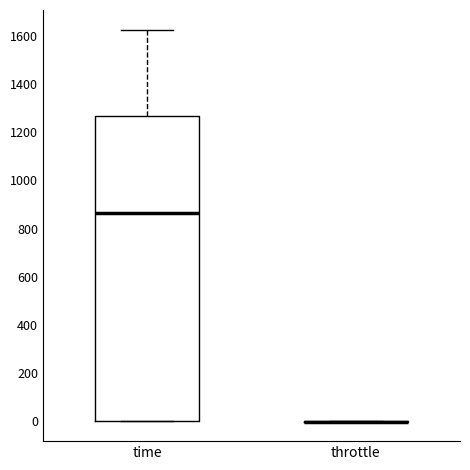

Which box is the tallest, from its lower edge to its upper edge?

time